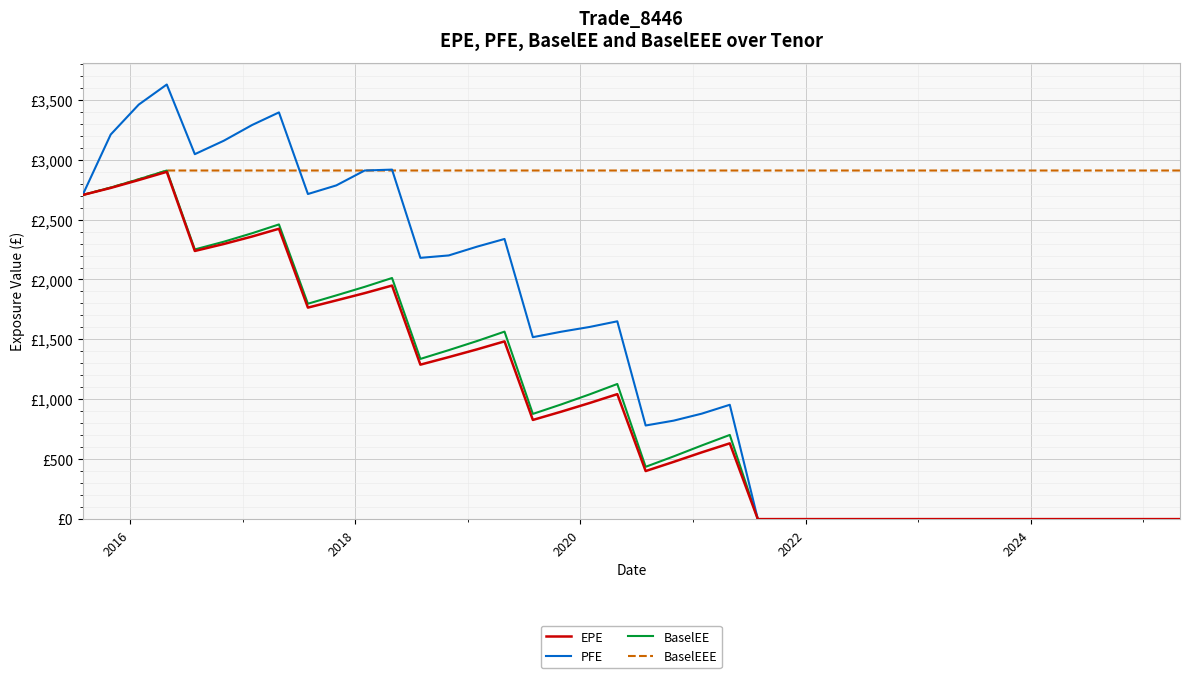

At how many categories does at least one series exceed 2405?

40